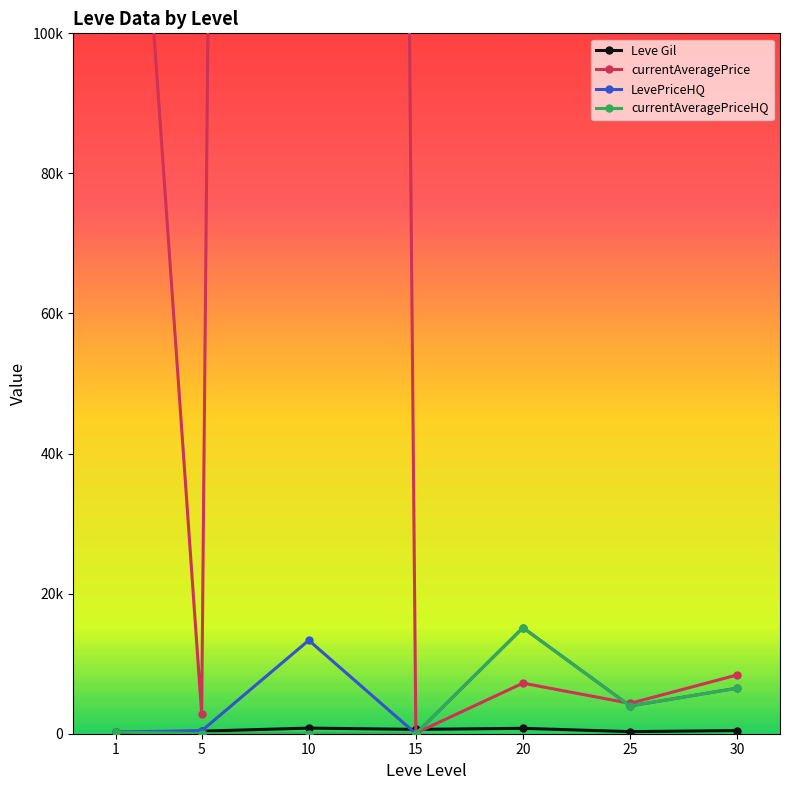

Is it true that LevePriceHQ equals 0.0 at 15?

True